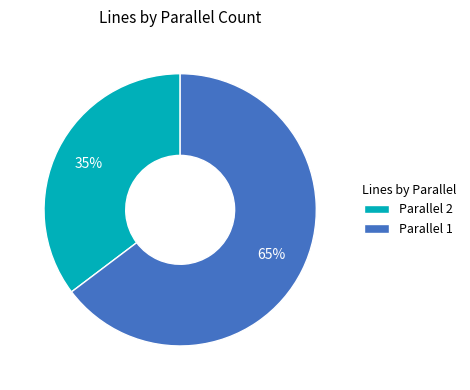

To the nearest percent, what portion does Parallel 1 represent?

65%